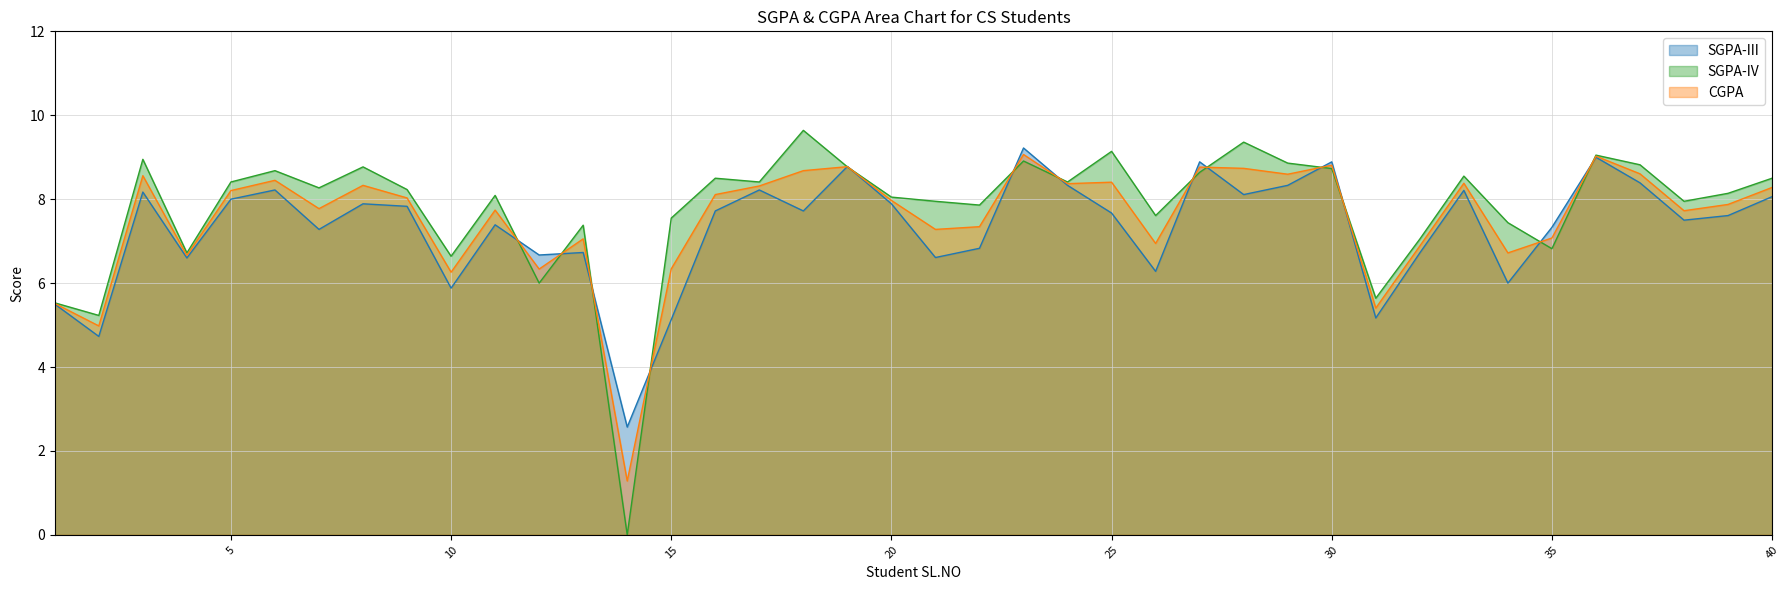

Does the chart display data point markers on the line(s)?

No